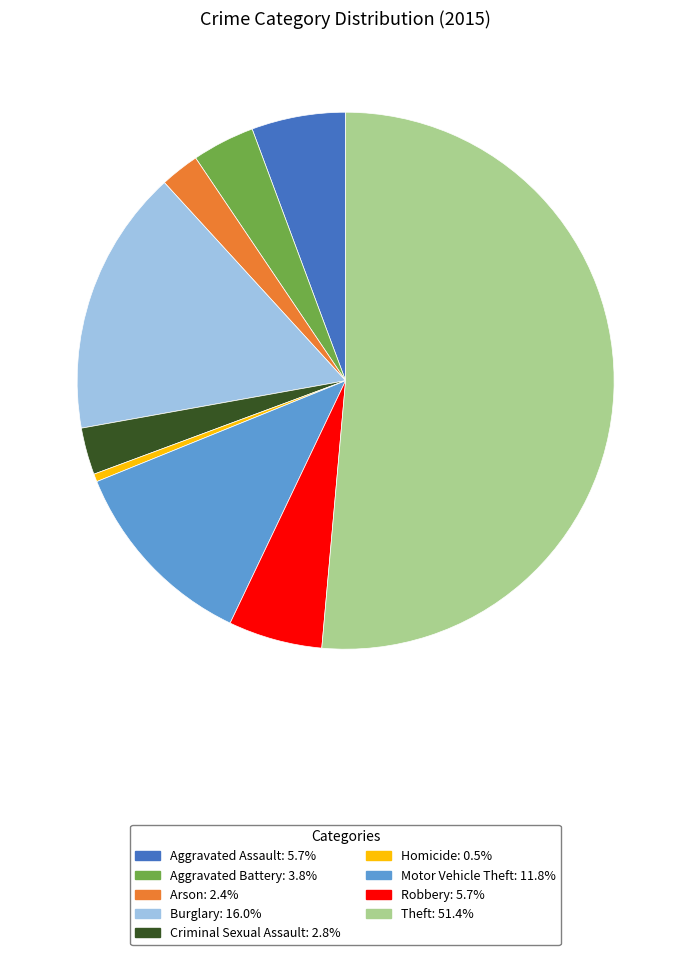

What is the smallest slice in the pie chart?

Homicide